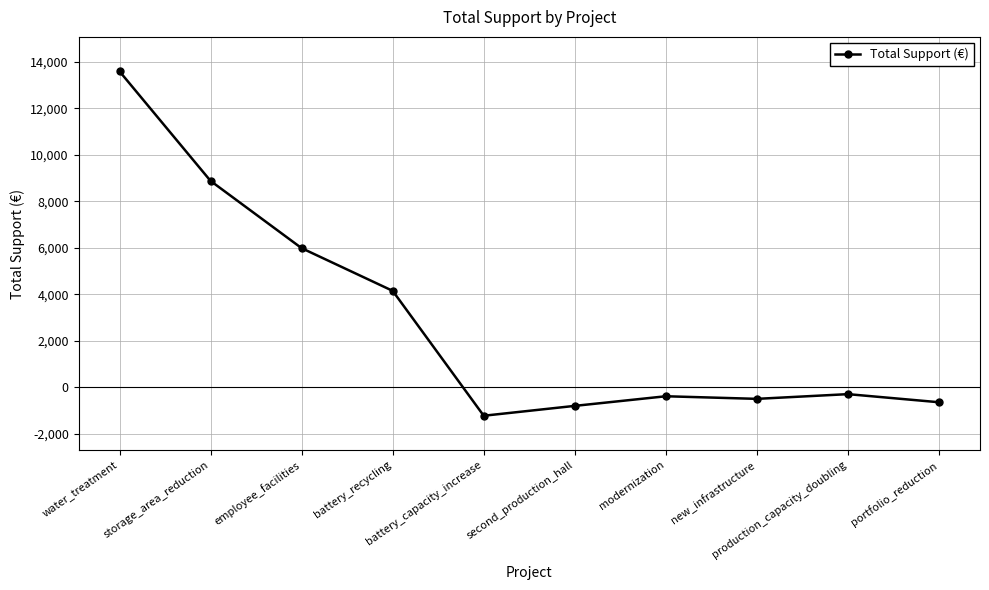

True or false: there are more than 0 points higher than both neighbors.

True